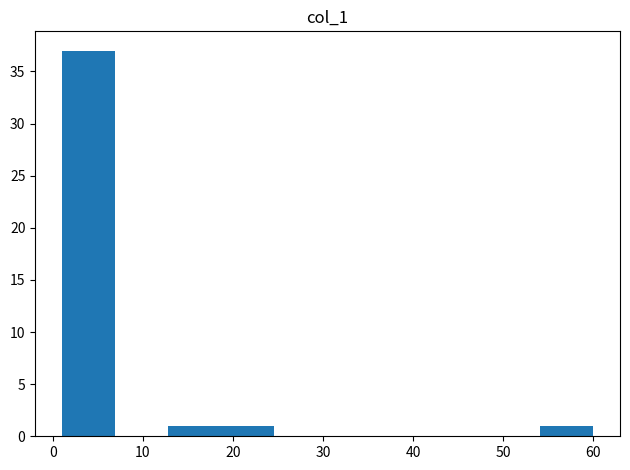

How tall is the bar that spans 18.7 to 24.6 on the x-axis? Neither the bar edges nor the heights are printed on the chart, so give them approximately, as read against the axes.

1